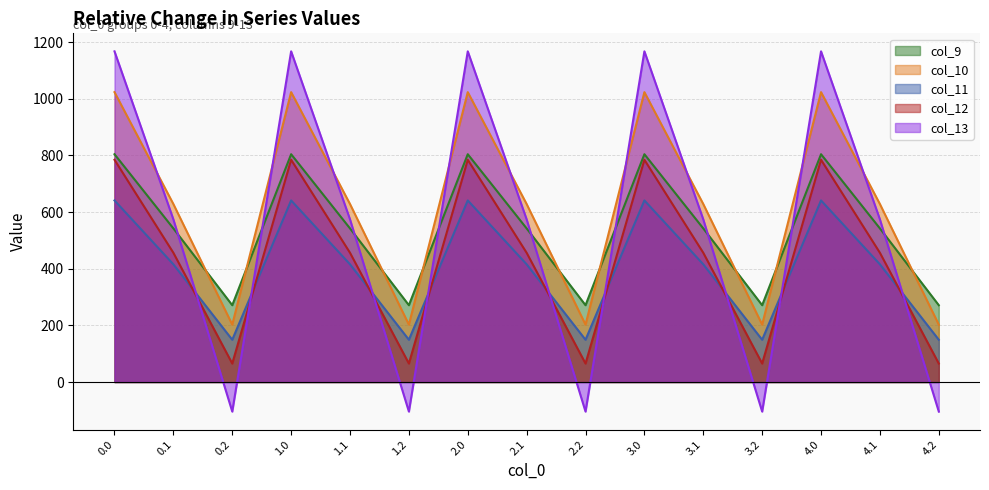

What position from the left is 3.2?

12